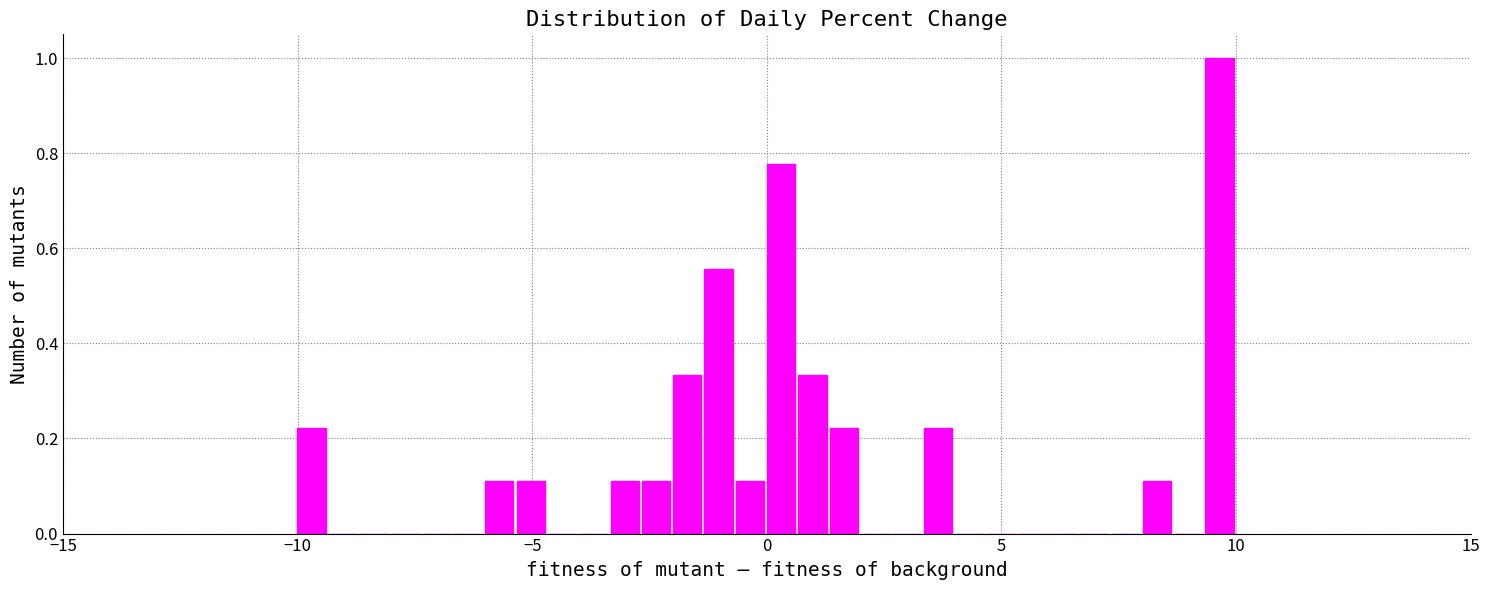

Around what value on the x-axis is the tallest bar? Give the approximate position of its centre, as read against the axis.

9.5